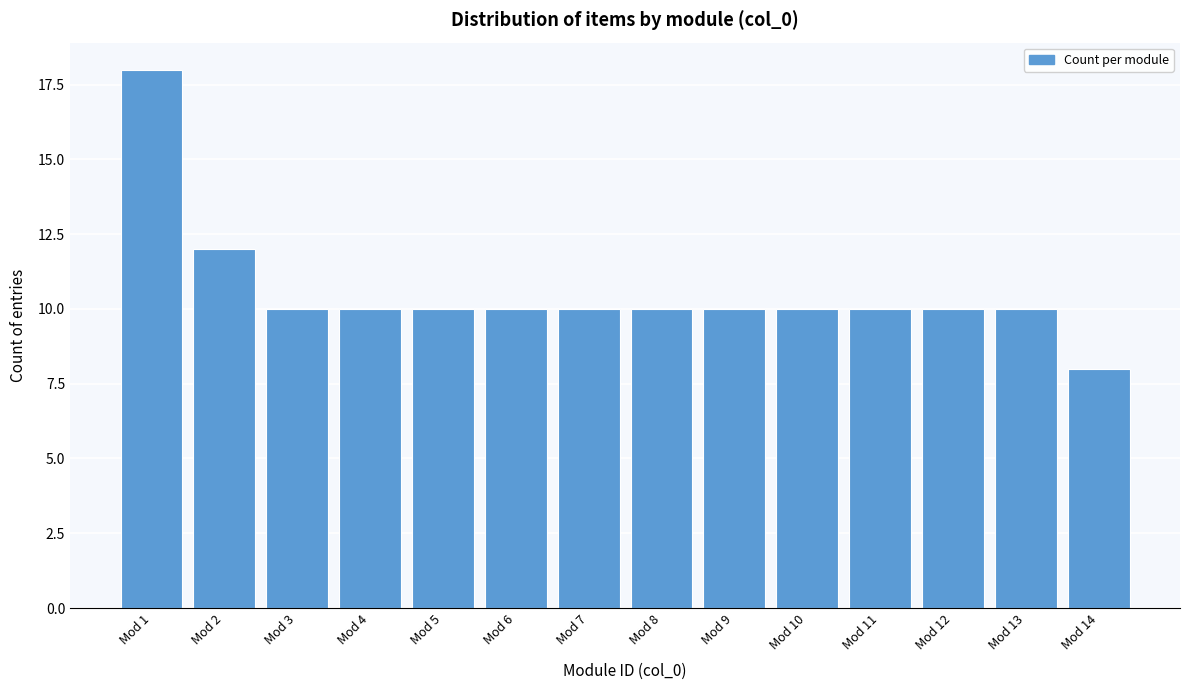

Reading left to right, transcribe all the data shown in this chart.

18	12	10	10	10	10	10	10	10	10	10	10	10	8